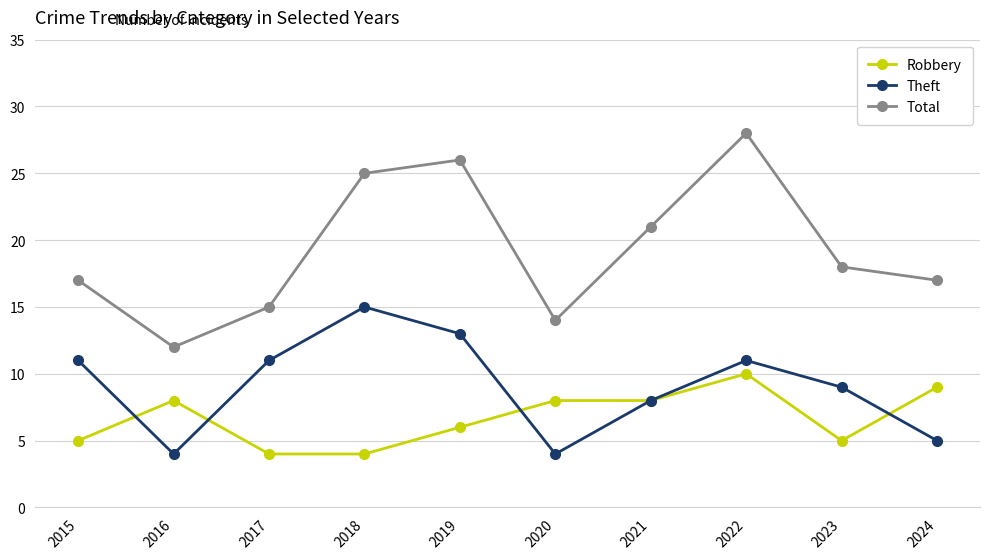

Does the chart display data point markers on the line(s)?

Yes